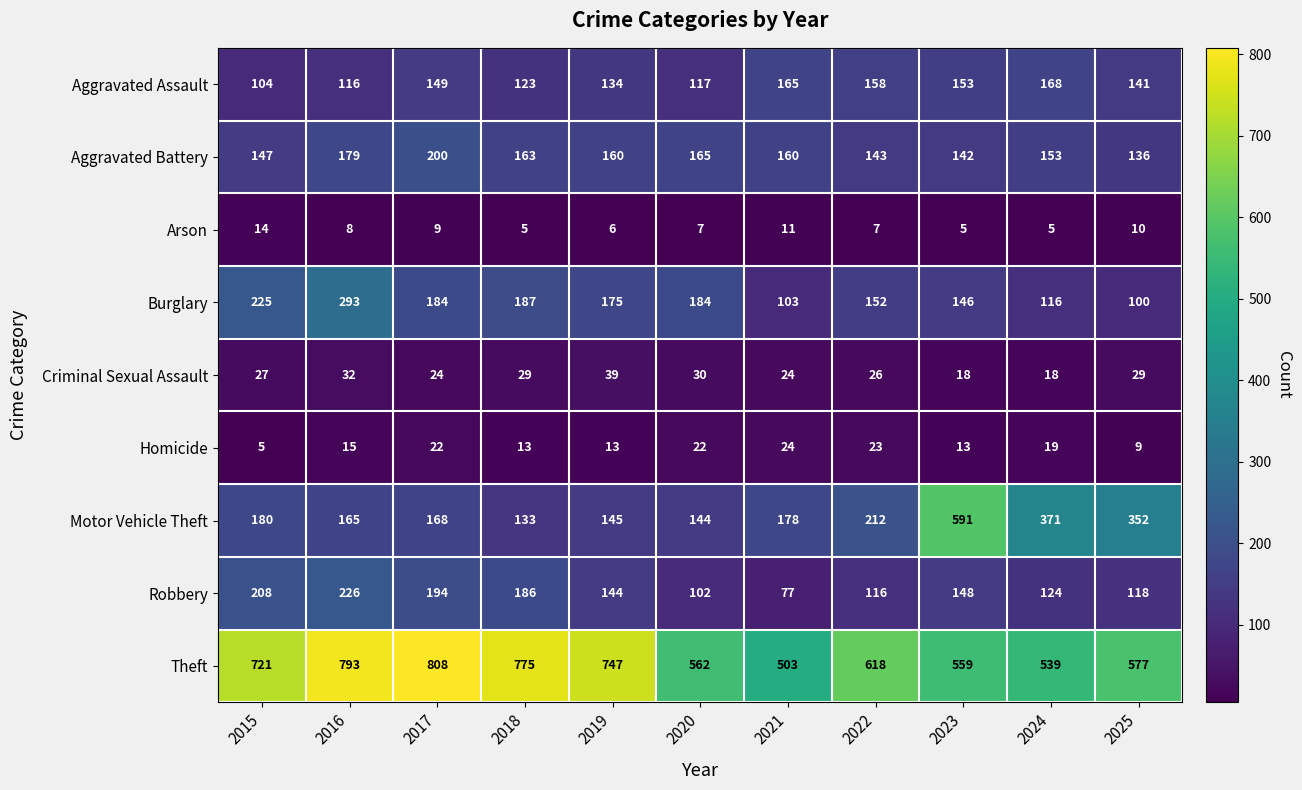

Rank the series by their maximum value, from lowest to highest.

Arson, Homicide, Criminal Sexual Assault, Aggravated Assault, Aggravated Battery, Robbery, Burglary, Motor Vehicle Theft, Theft